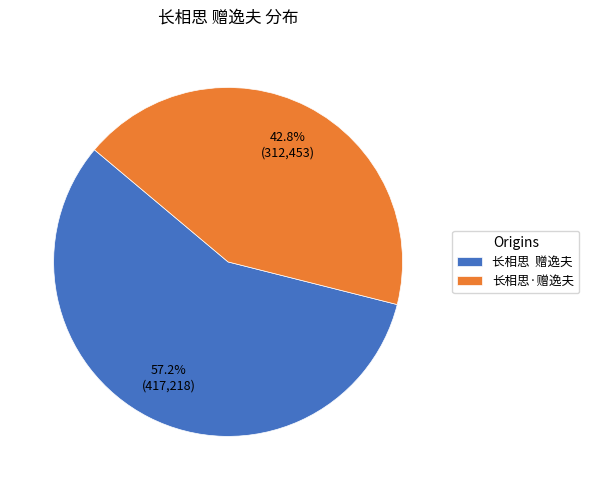

Which has a higher value, 长相思·赠逸夫 or 长相思 赠逸夫?

长相思 赠逸夫